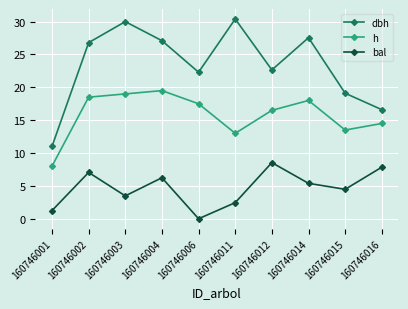

What is the value of the dbh point at the 1st from the left?

11.0